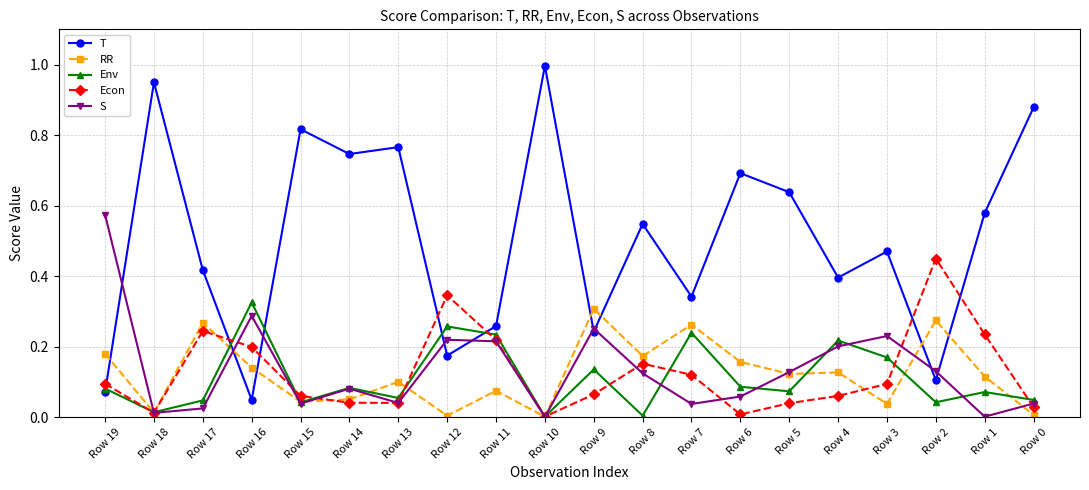

Which series has the largest total across all categories?

T